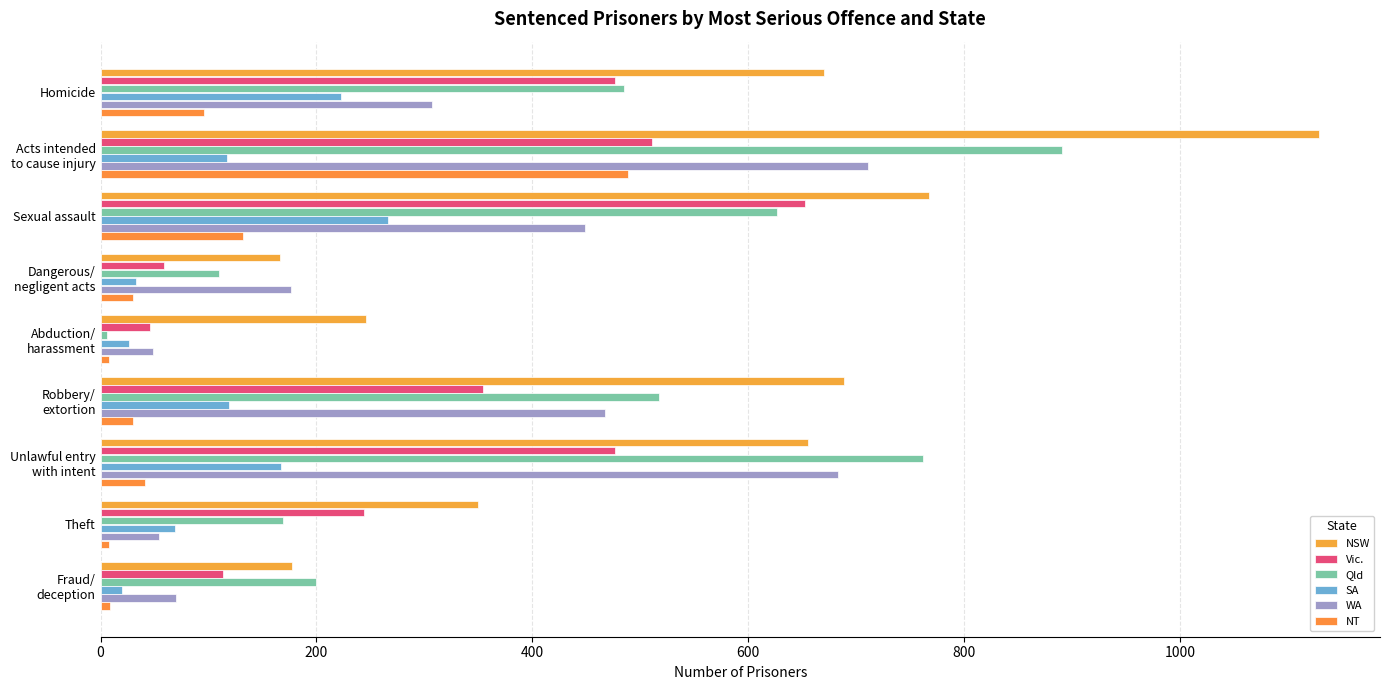

What are all the series names shown in the legend?

NSW, Vic., Qld, SA, WA, NT